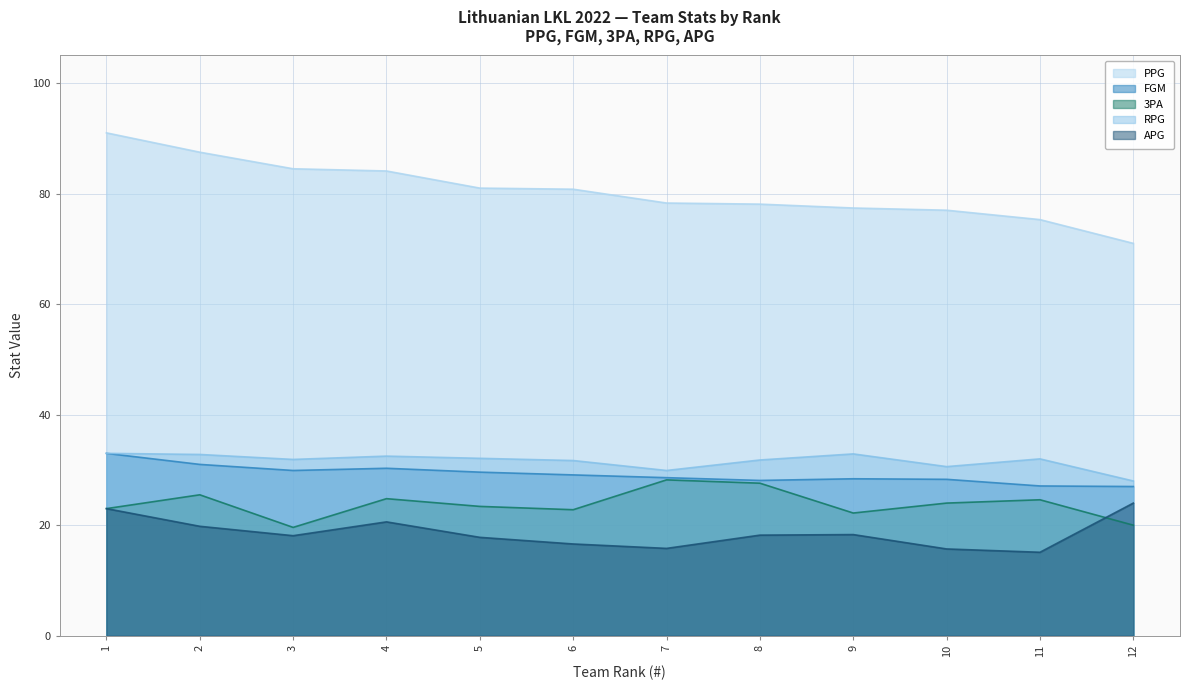

At which label does 3PA first exceed 24?

2